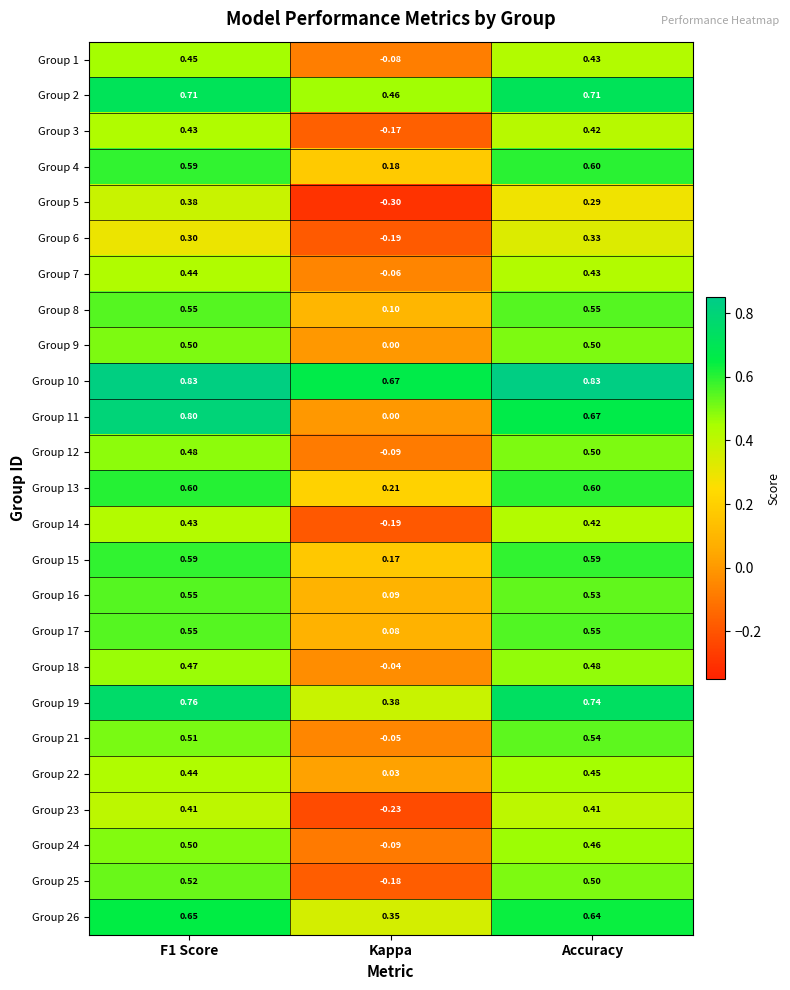

Which label corresponds to the smallest value in the chart?

Kappa